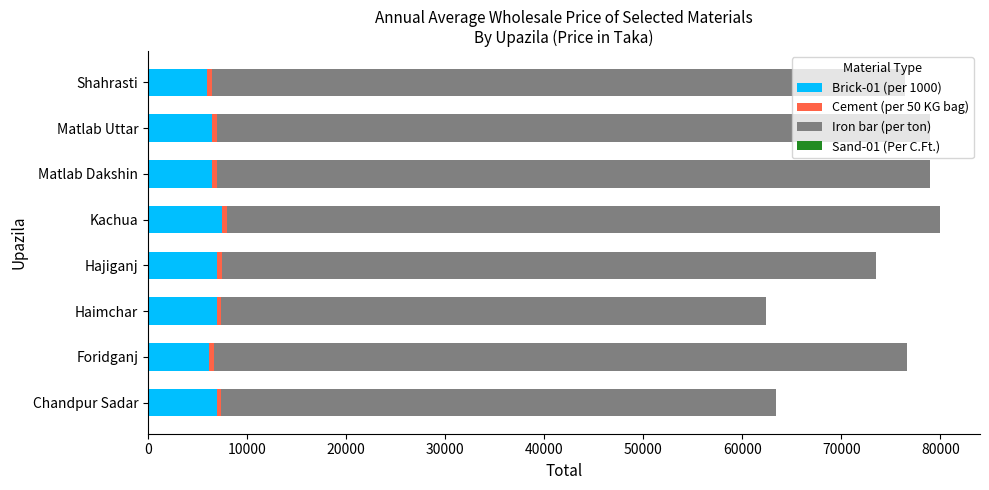

The Brick-01 (per 1000) series shows 7000 at Chandpur Sadar. True or false?

True